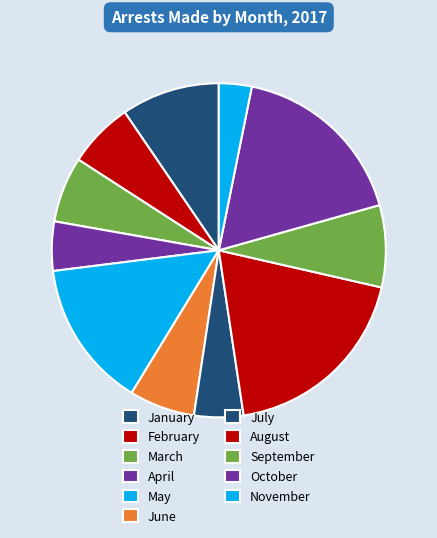

Count the number of slices in the pie.

11